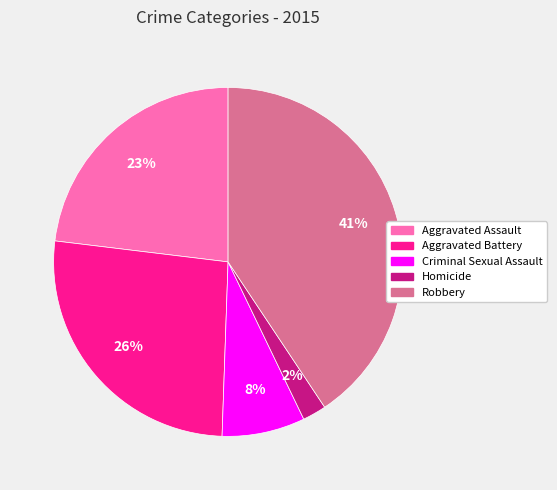

Rank the categories by value from highest to lowest.

Robbery, Aggravated Battery, Aggravated Assault, Criminal Sexual Assault, Homicide